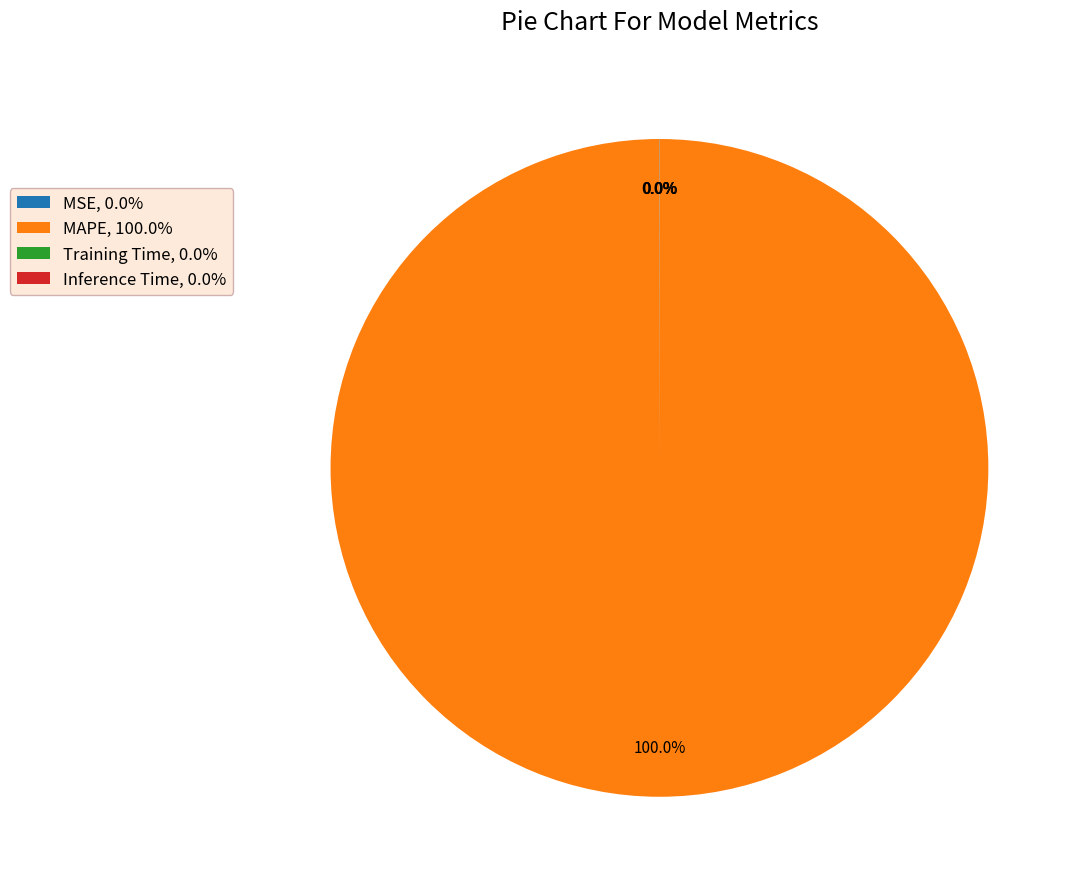

Is there a majority slice in this chart?

Yes